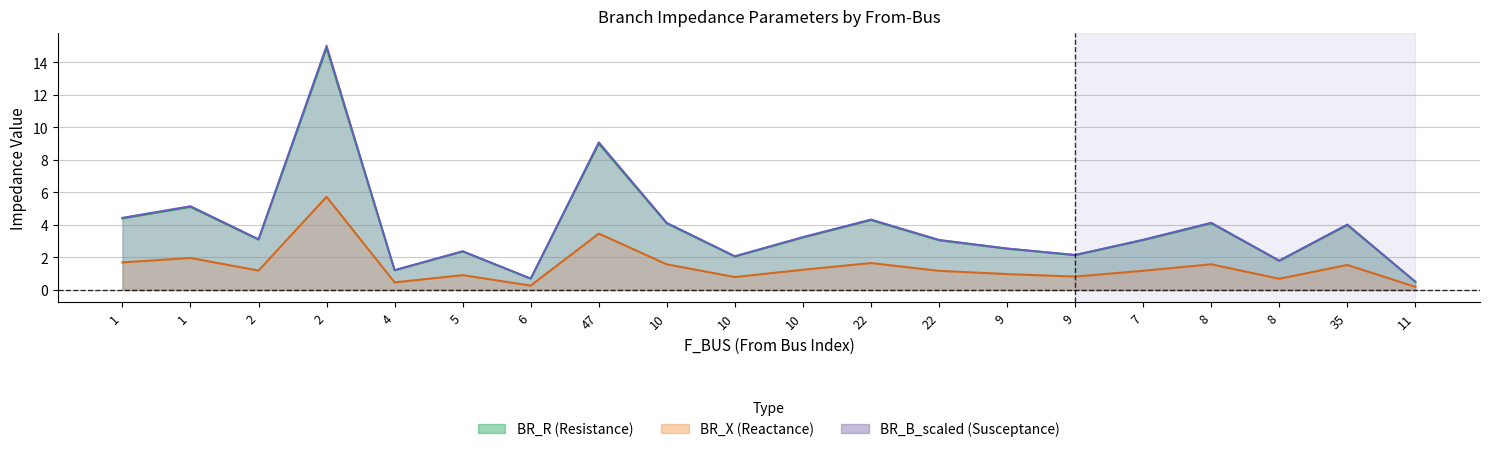

Does the chart have visible grid lines?

Yes